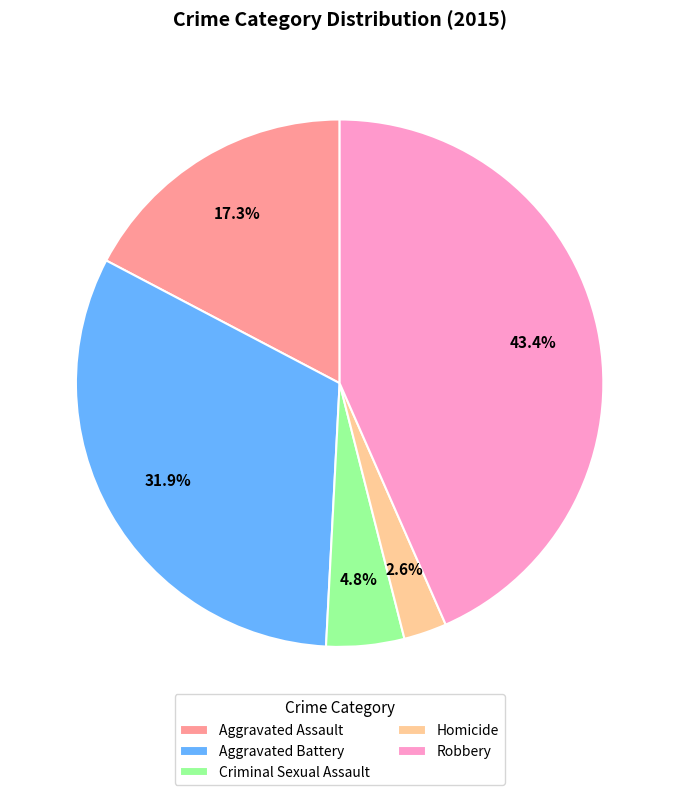

Which slice is the smallest?

Homicide